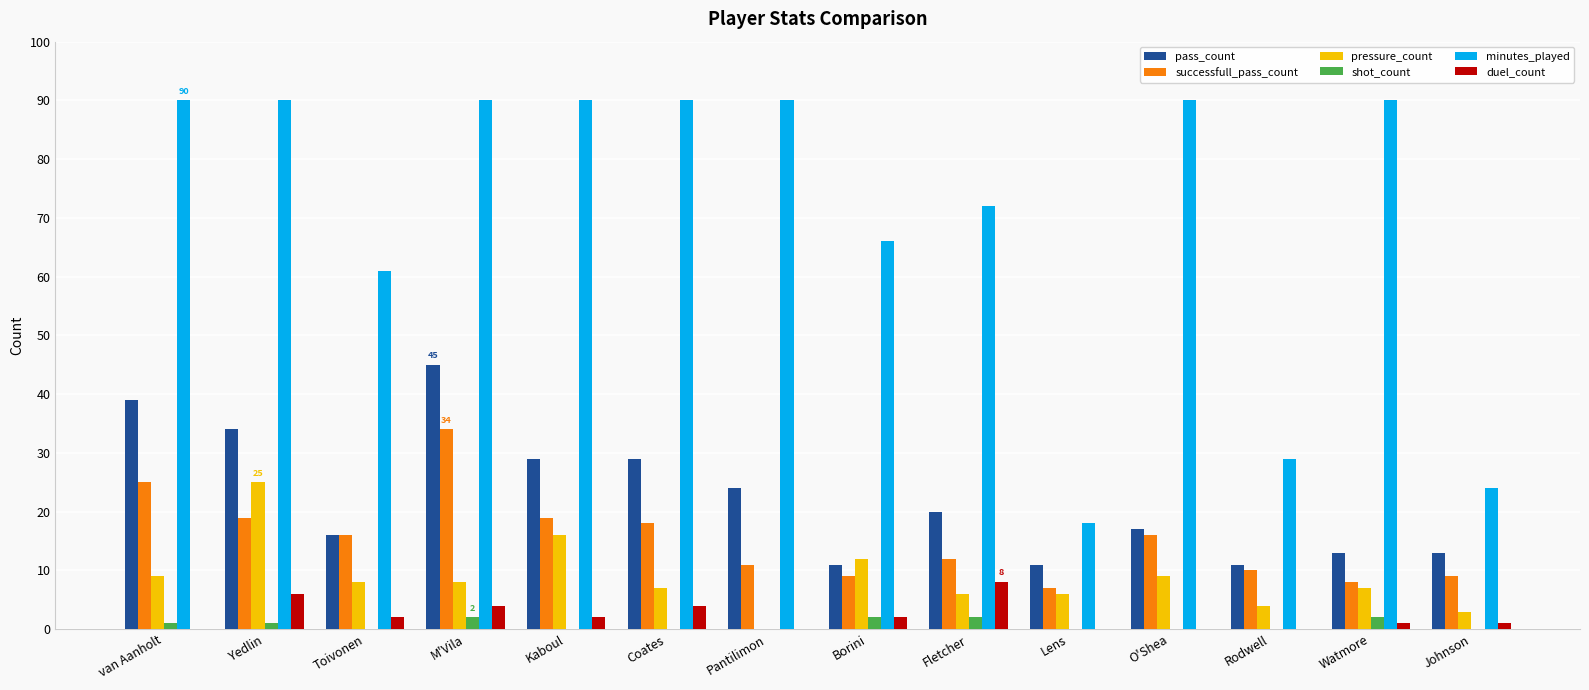

What are all the series names shown in the legend?

pass_count, successfull_pass_count, pressure_count, shot_count, minutes_played, duel_count